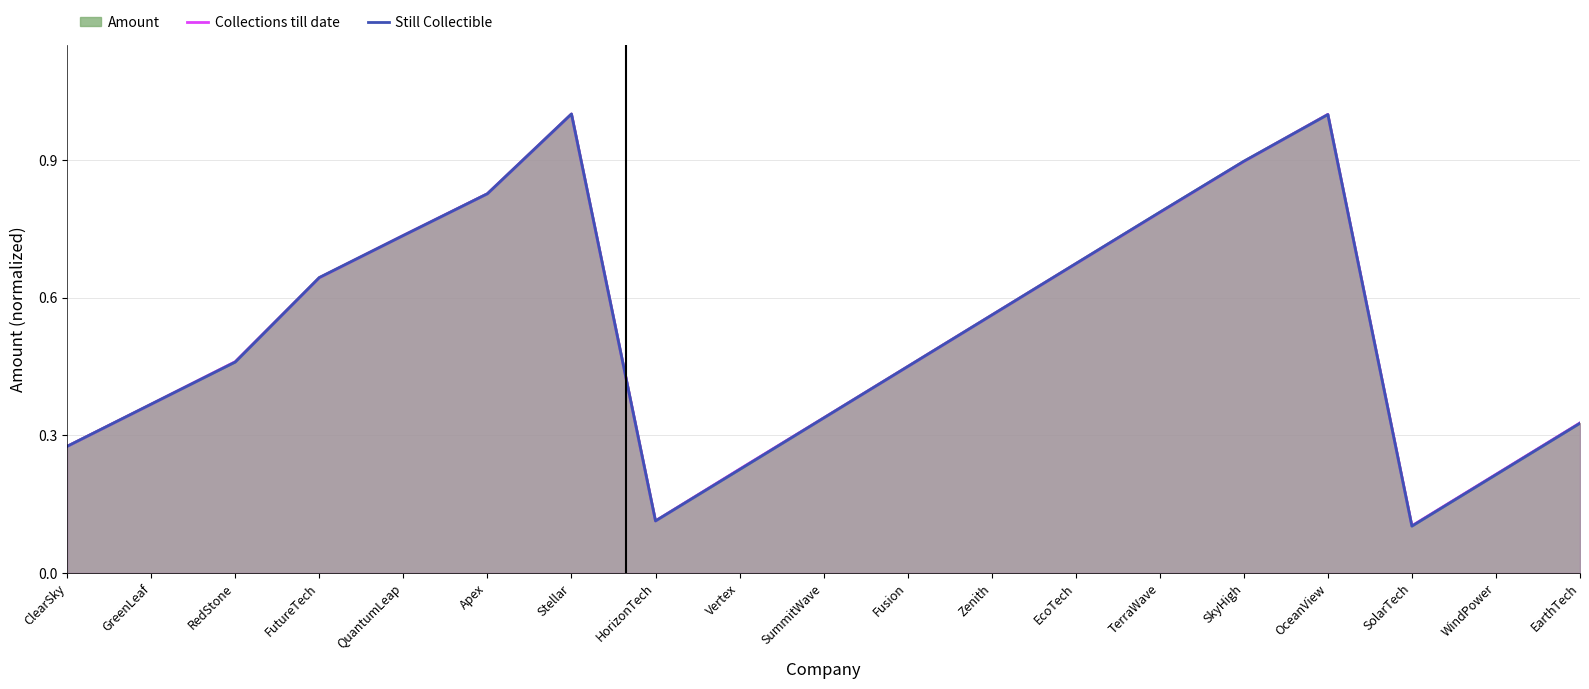

What is the difference between the maximum and second lowest values in the Still Collectible series?

0.9